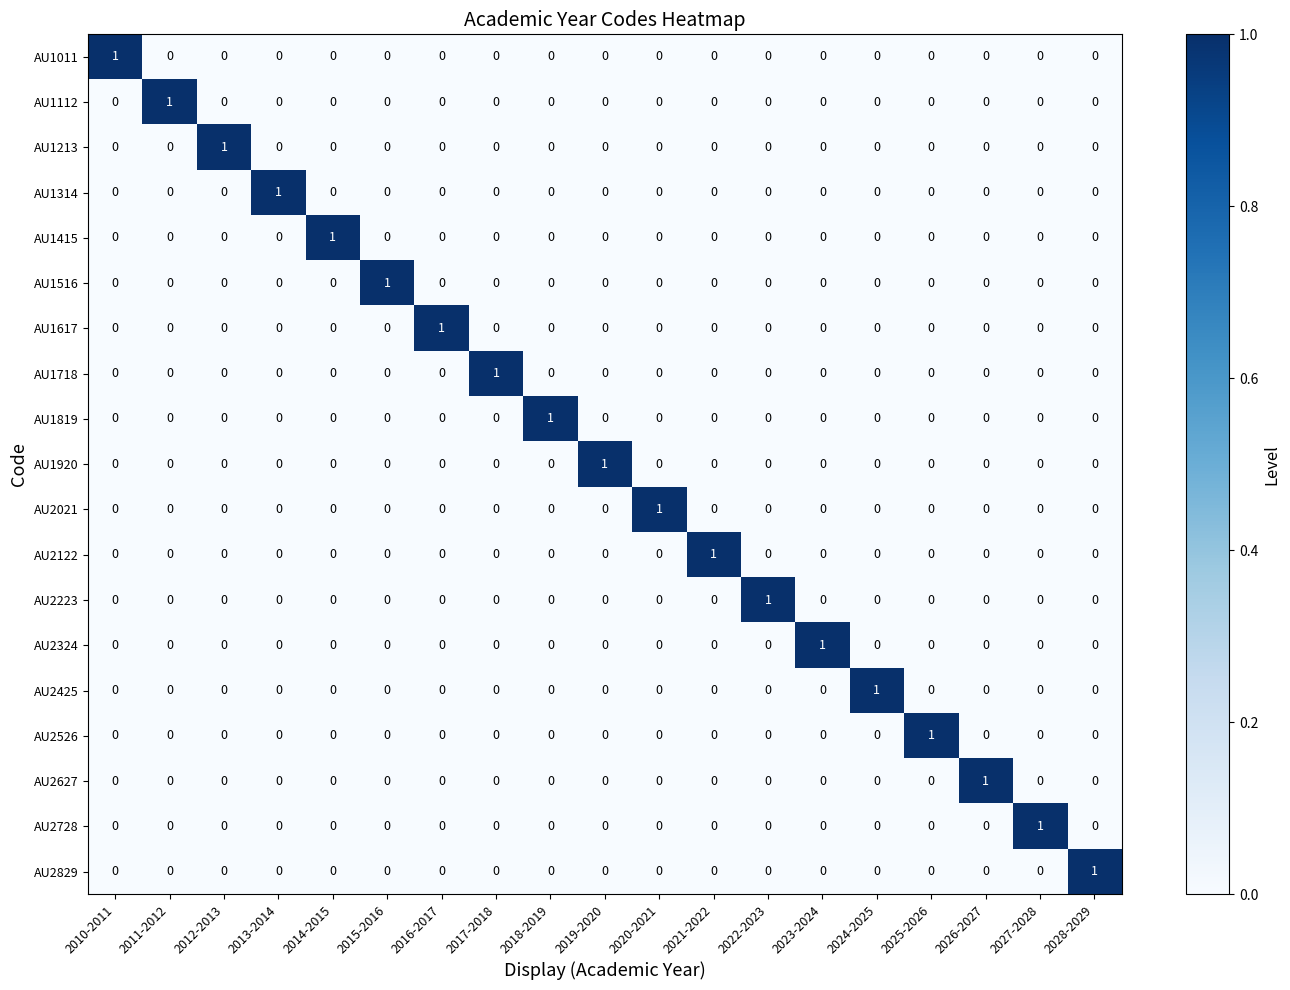

At which label does AU1112 reach its peak?

2011-2012